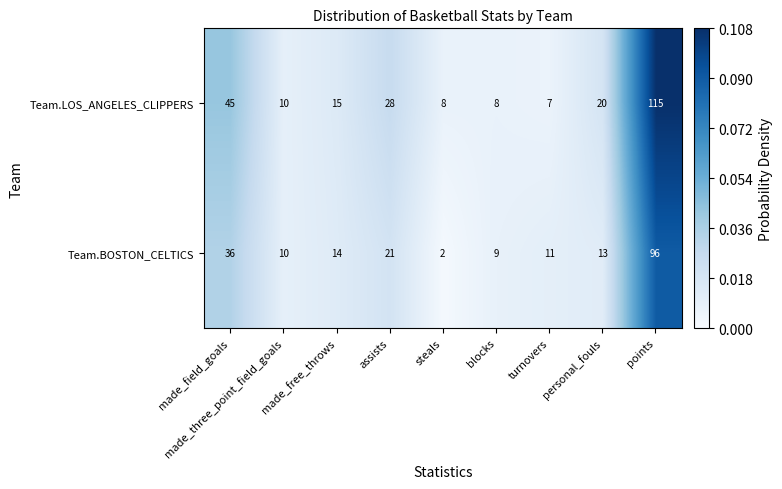

List the series in order of their overall mean, lowest first.

Team.BOSTON_CELTICS, Team.LOS_ANGELES_CLIPPERS